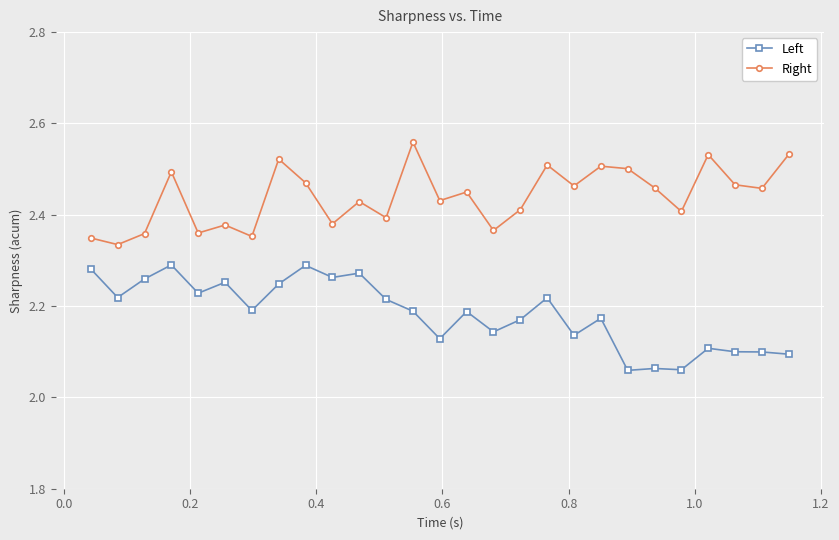

Rank the series by their maximum value, from highest to lowest.

Right, Left